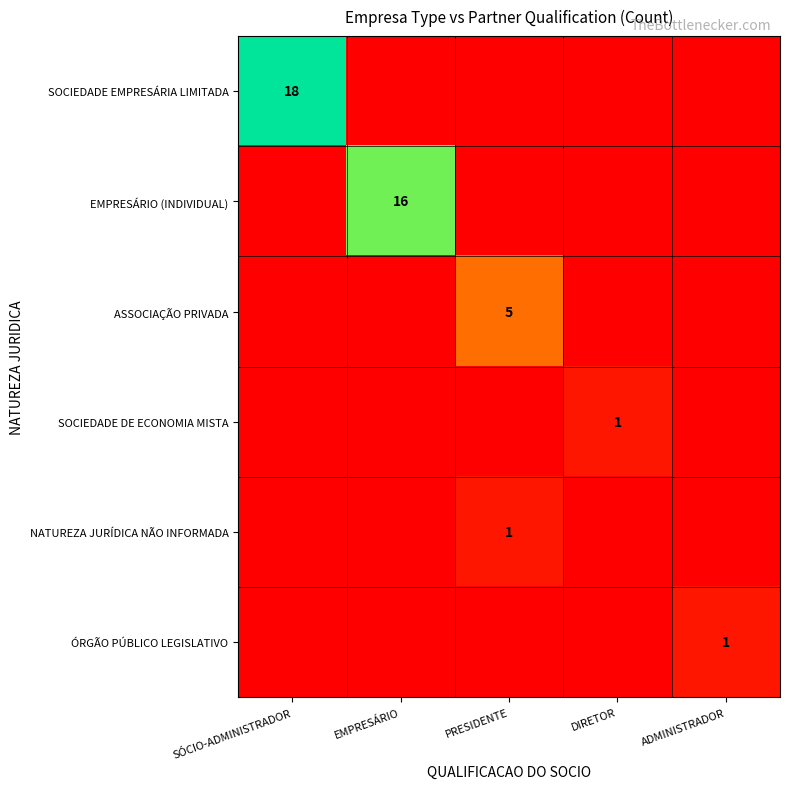

The SOCIEDADE EMPRESÁRIA LIMITADA series shows 18 at SÓCIO-ADMINISTRADOR. True or false?

True